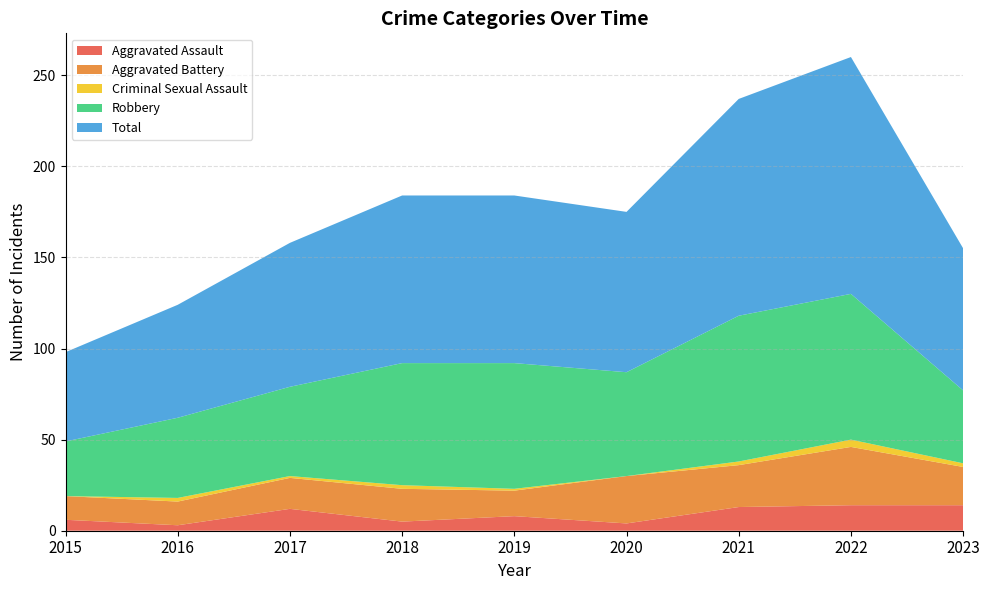

Reading left to right, transcribe all the data shown in this chart.

Aggravated Assault: 2015=6	2016=3	2017=12	2018=5	2019=8	2020=4	2021=13	2022=14	2023=14
Aggravated Battery: 2015=13	2016=13	2017=17	2018=18	2019=14	2020=26	2021=23	2022=32	2023=21
Criminal Sexual Assault: 2015=0	2016=2	2017=1	2018=2	2019=1	2020=0	2021=2	2022=4	2023=2
Robbery: 2015=30	2016=44	2017=49	2018=67	2019=69	2020=57	2021=80	2022=80	2023=40
Total: 2015=49	2016=62	2017=79	2018=92	2019=92	2020=88	2021=119	2022=130	2023=78